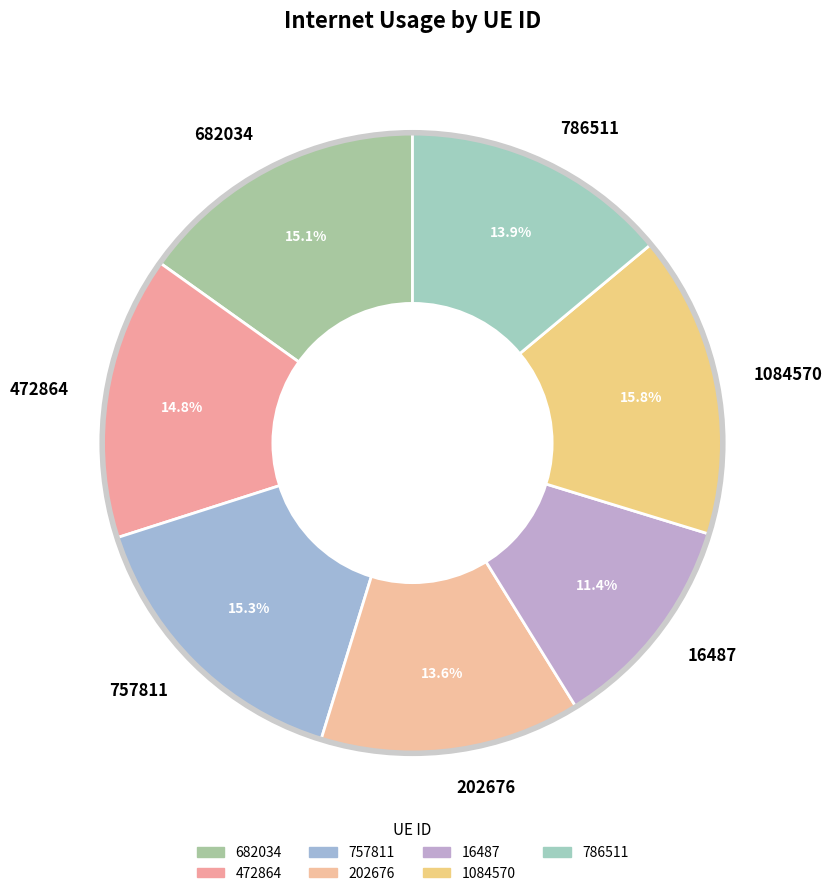

To the nearest percent, what is the combined percentage of 472864 and 16487?

26%